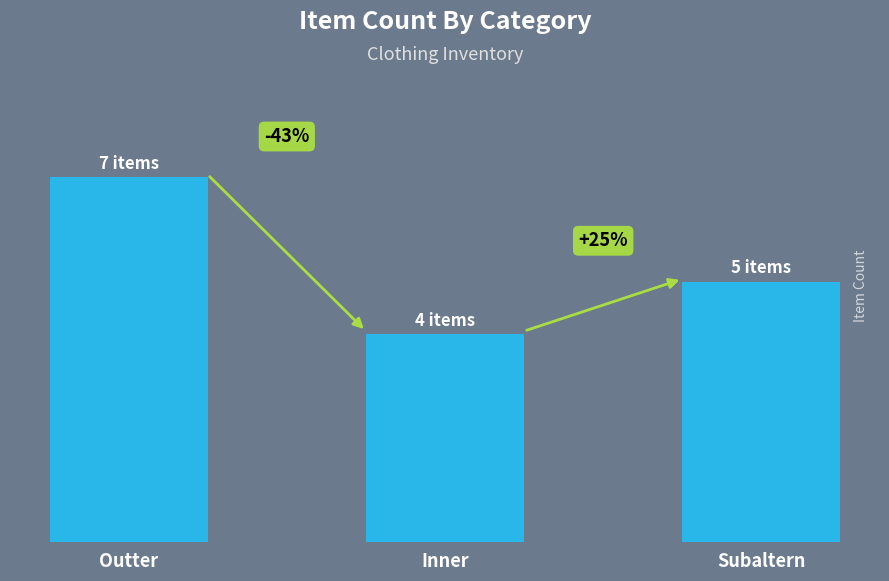

What is the maximum value shown in the chart?

7